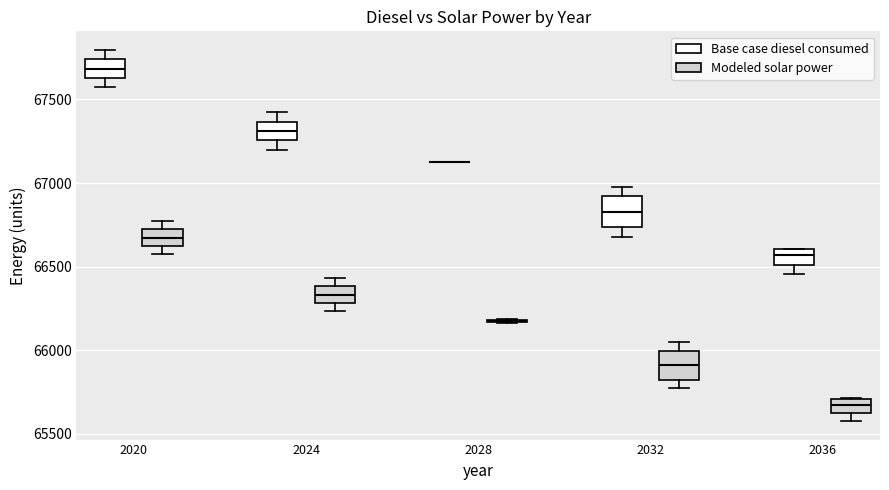

Reading left to right, read every box against the y-axis: the position of its median line, the range the box covers, and the ends of its whiskers. The values are not printed on the chart, so give them approximately, as read against the axis.

2020 (Base case diesel consumed): median 67700, box 67650 to 67750, whiskers 67550 to 67800
2020 (Modeled solar power): median 66650, box 66600 to 66700, whiskers 66550 to 66750
2024 (Base case diesel consumed): median 67300, box 67250 to 67350, whiskers 67200 to 67400
2024 (Modeled solar power): median 66350, box 66300 to 66400, whiskers 66250 to 66450
2028 (Base case diesel consumed): box collapsed to a line at 67150, whiskers 67150 to 67150
2028 (Modeled solar power): box collapsed to a line at 66200, whiskers 66150 to 66200
2032 (Base case diesel consumed): median 66850, box 66750 to 66900, whiskers 66700 to 67000
2032 (Modeled solar power): median 65900, box 65800 to 66000, whiskers 65750 to 66050
2036 (Base case diesel consumed): median 66550, box 66500 to 66600, whiskers 66450 to 66600
2036 (Modeled solar power): median 65650 (inside the box), box 65650 to 65700, whiskers 65600 to 65700